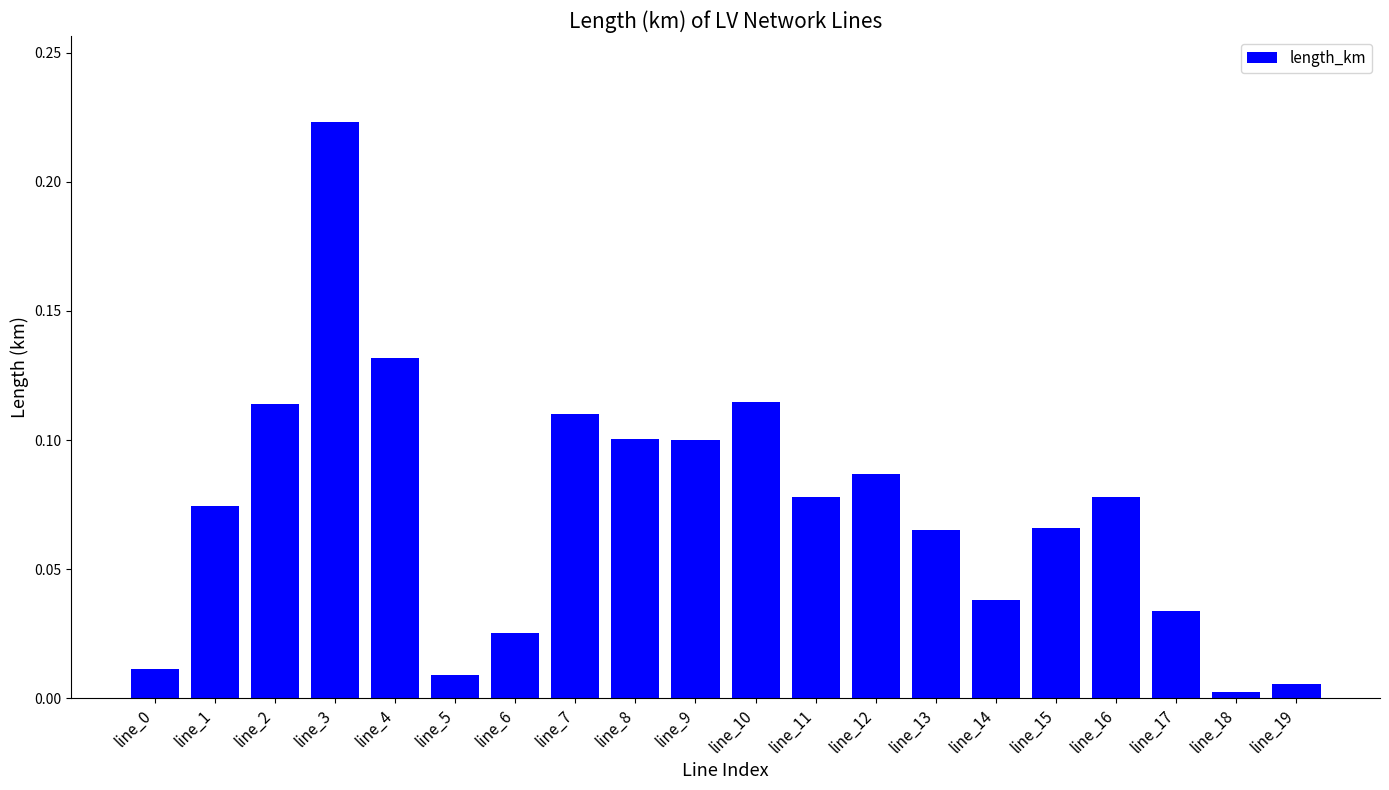

Does the chart contain stacked bars?

No